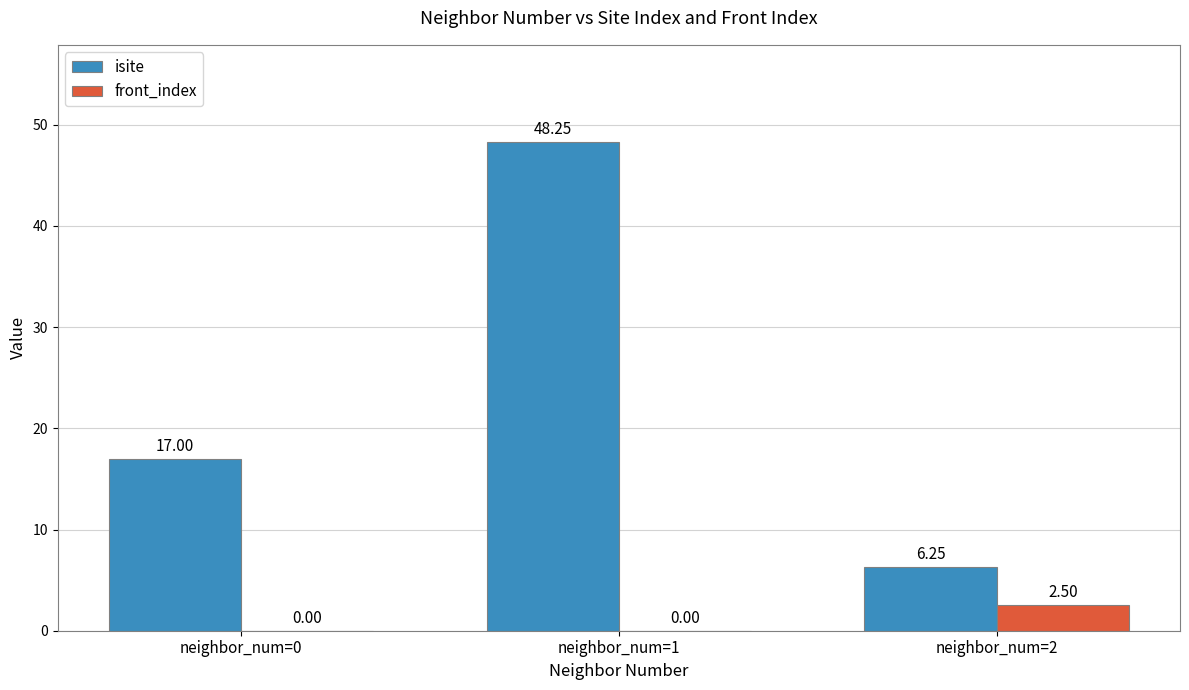

What is the sum of all front_index values?

2.5